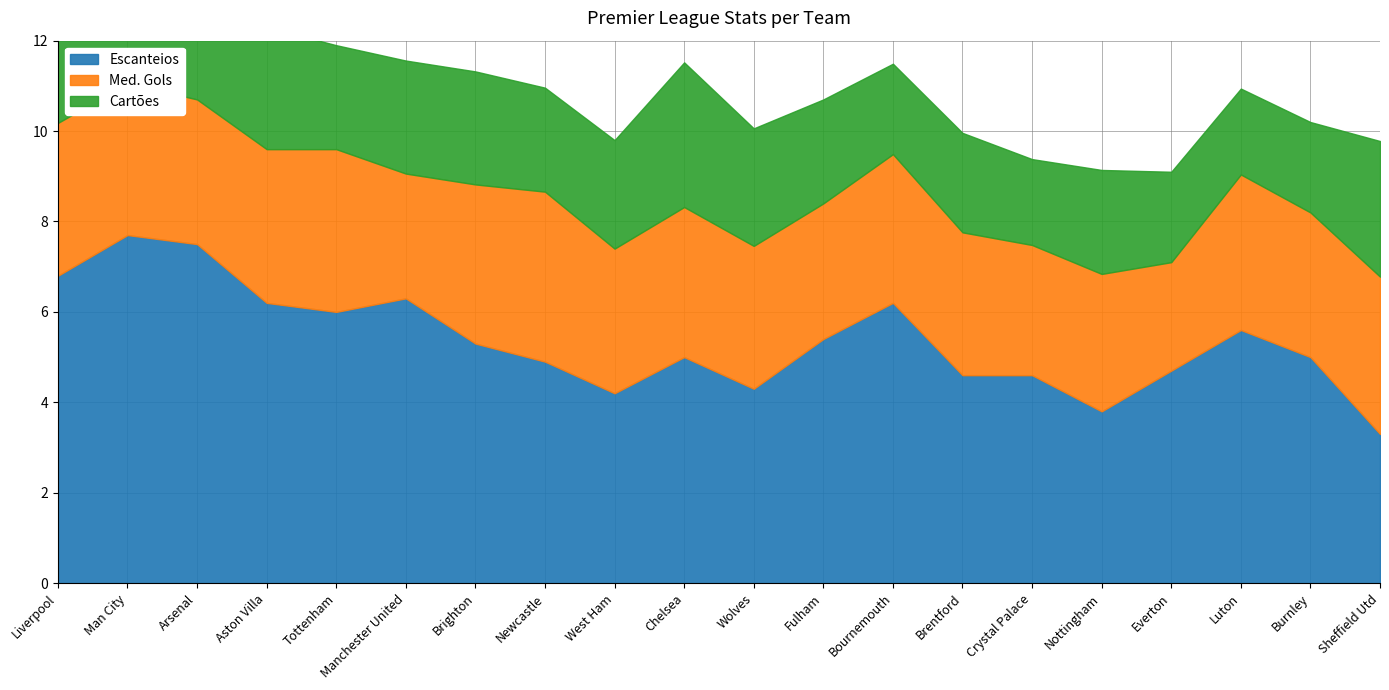

The value of Escanteios at Aston Villa is 9.5. True or false?

False